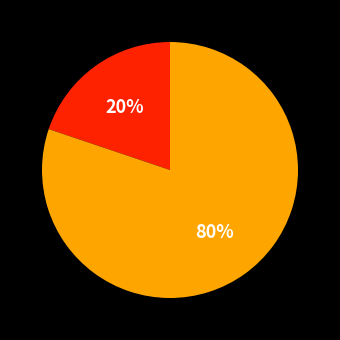

Count the number of slices in the pie.

2